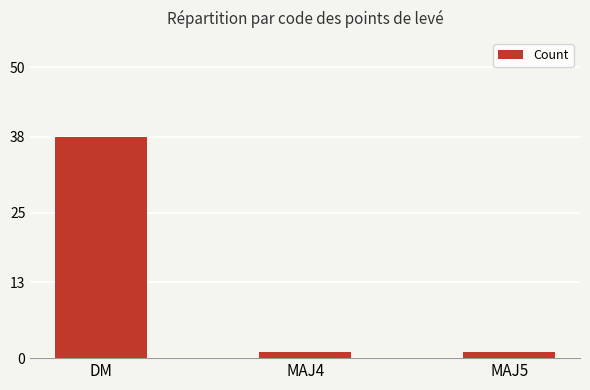

The chart shows a value of 1 at MAJ5. True or false?

True